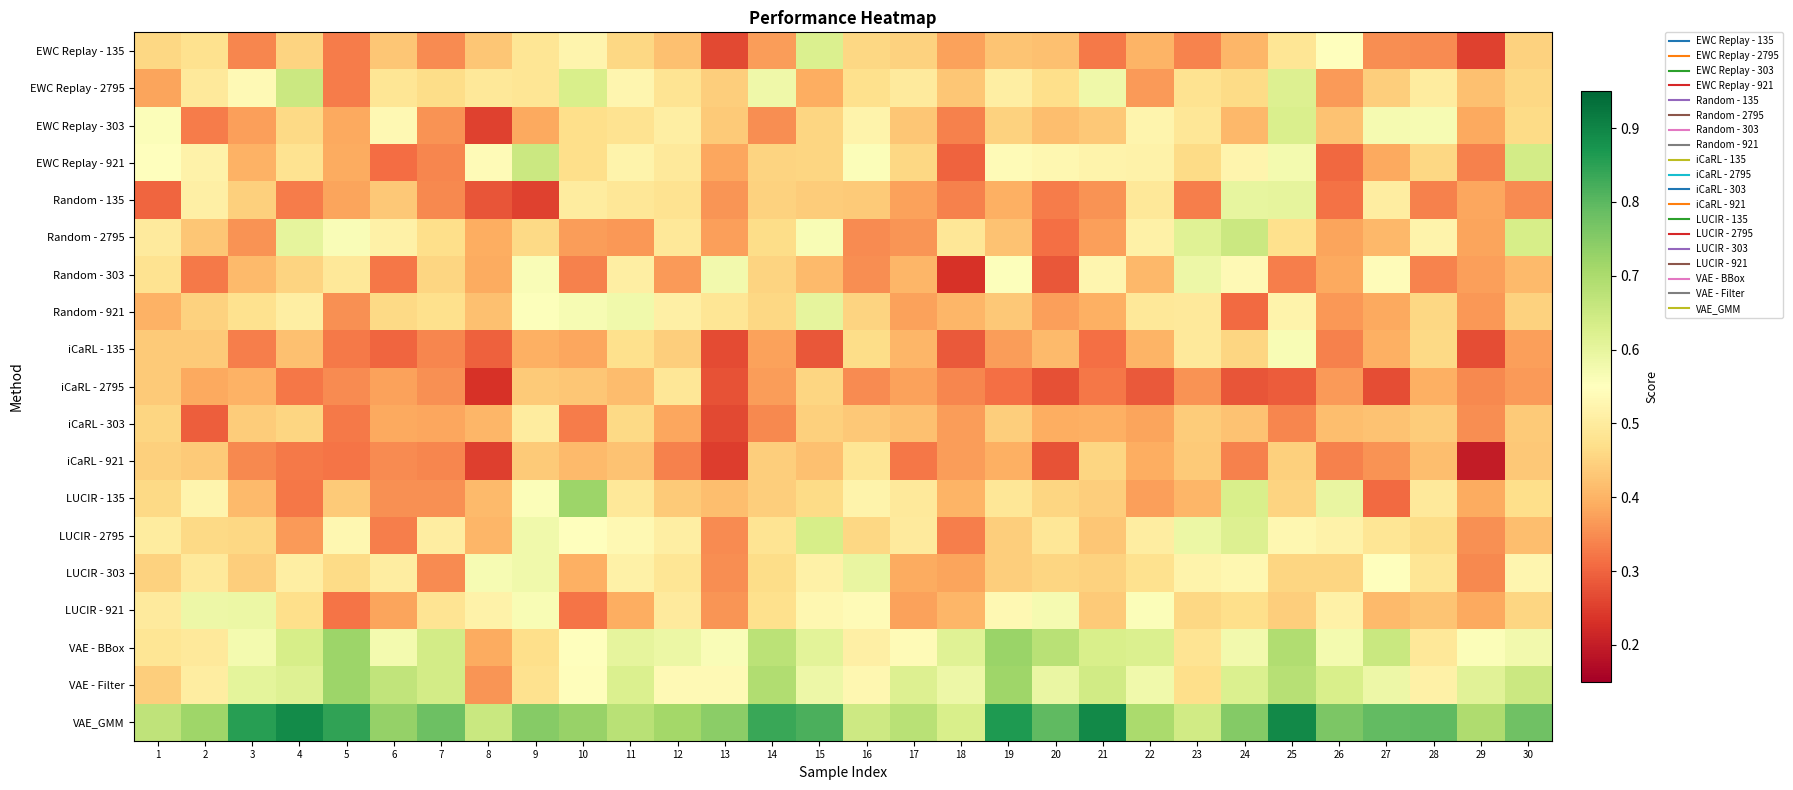

Reading left to right, what are all the values shown in this chart?

EWC Replay - 135: 1=0.5	2=0.5	3=0.3	4=0.5	5=0.3	6=0.4	7=0.3	8=0.4	9=0.5	10=0.5	11=0.5	12=0.4	13=0.3	14=0.4	15=0.6	16=0.5	17=0.4	18=0.4	19=0.4	20=0.4	21=0.3	22=0.4	23=0.3	24=0.4	25=0.5	26=0.5	27=0.4	28=0.3	29=0.3	30=0.4
EWC Replay - 2795: 1=0.4	2=0.5	3=0.5	4=0.7	5=0.3	6=0.5	7=0.5	8=0.5	9=0.5	10=0.6	11=0.5	12=0.5	13=0.4	14=0.6	15=0.4	16=0.5	17=0.5	18=0.4	19=0.5	20=0.5	21=0.6	22=0.4	23=0.5	24=0.5	25=0.6	26=0.4	27=0.4	28=0.5	29=0.4	30=0.5
EWC Replay - 303: 1=0.6	2=0.3	3=0.4	4=0.5	5=0.4	6=0.5	7=0.4	8=0.3	9=0.4	10=0.5	11=0.5	12=0.5	13=0.4	14=0.4	15=0.5	16=0.5	17=0.4	18=0.3	19=0.4	20=0.4	21=0.4	22=0.5	23=0.5	24=0.4	25=0.6	26=0.4	27=0.6	28=0.6	29=0.4	30=0.5
EWC Replay - 921: 1=0.6	2=0.5	3=0.4	4=0.5	5=0.4	6=0.3	7=0.3	8=0.5	9=0.7	10=0.5	11=0.5	12=0.5	13=0.4	14=0.5	15=0.5	16=0.6	17=0.5	18=0.3	19=0.5	20=0.5	21=0.5	22=0.5	23=0.5	24=0.5	25=0.6	26=0.3	27=0.4	28=0.5	29=0.3	30=0.6
Random - 135: 1=0.3	2=0.5	3=0.4	4=0.3	5=0.4	6=0.4	7=0.3	8=0.3	9=0.3	10=0.5	11=0.5	12=0.5	13=0.4	14=0.4	15=0.4	16=0.4	17=0.4	18=0.3	19=0.4	20=0.3	21=0.4	22=0.5	23=0.3	24=0.6	25=0.6	26=0.3	27=0.5	28=0.3	29=0.4	30=0.3
Random - 2795: 1=0.5	2=0.4	3=0.4	4=0.6	5=0.6	6=0.5	7=0.5	8=0.4	9=0.5	10=0.4	11=0.4	12=0.5	13=0.4	14=0.5	15=0.6	16=0.3	17=0.4	18=0.5	19=0.4	20=0.3	21=0.4	22=0.5	23=0.6	24=0.7	25=0.5	26=0.4	27=0.4	28=0.5	29=0.4	30=0.6
Random - 303: 1=0.5	2=0.3	3=0.4	4=0.5	5=0.5	6=0.3	7=0.5	8=0.4	9=0.6	10=0.3	11=0.5	12=0.4	13=0.6	14=0.5	15=0.4	16=0.4	17=0.4	18=0.2	19=0.6	20=0.3	21=0.5	22=0.4	23=0.6	24=0.5	25=0.3	26=0.4	27=0.5	28=0.3	29=0.4	30=0.4
Random - 921: 1=0.4	2=0.4	3=0.5	4=0.5	5=0.4	6=0.5	7=0.5	8=0.4	9=0.6	10=0.6	11=0.6	12=0.5	13=0.5	14=0.5	15=0.6	16=0.5	17=0.4	18=0.4	19=0.4	20=0.4	21=0.4	22=0.5	23=0.5	24=0.3	25=0.5	26=0.4	27=0.4	28=0.5	29=0.4	30=0.4
iCaRL - 135: 1=0.4	2=0.4	3=0.3	4=0.4	5=0.3	6=0.3	7=0.3	8=0.3	9=0.4	10=0.4	11=0.5	12=0.4	13=0.3	14=0.4	15=0.3	16=0.5	17=0.4	18=0.3	19=0.4	20=0.4	21=0.3	22=0.4	23=0.5	24=0.5	25=0.6	26=0.3	27=0.4	28=0.5	29=0.3	30=0.4
iCaRL - 2795: 1=0.4	2=0.4	3=0.4	4=0.3	5=0.3	6=0.4	7=0.4	8=0.2	9=0.4	10=0.4	11=0.4	12=0.5	13=0.3	14=0.4	15=0.5	16=0.3	17=0.4	18=0.3	19=0.3	20=0.3	21=0.3	22=0.3	23=0.4	24=0.3	25=0.3	26=0.4	27=0.3	28=0.4	29=0.3	30=0.4
iCaRL - 303: 1=0.5	2=0.3	3=0.4	4=0.5	5=0.3	6=0.4	7=0.4	8=0.4	9=0.5	10=0.3	11=0.5	12=0.4	13=0.3	14=0.3	15=0.4	16=0.4	17=0.4	18=0.4	19=0.4	20=0.4	21=0.4	22=0.4	23=0.4	24=0.4	25=0.3	26=0.4	27=0.4	28=0.4	29=0.4	30=0.4
iCaRL - 921: 1=0.4	2=0.4	3=0.3	4=0.3	5=0.3	6=0.3	7=0.3	8=0.3	9=0.4	10=0.4	11=0.4	12=0.3	13=0.2	14=0.4	15=0.4	16=0.5	17=0.3	18=0.4	19=0.4	20=0.3	21=0.5	22=0.4	23=0.4	24=0.3	25=0.4	26=0.3	27=0.4	28=0.4	29=0.2	30=0.4
LUCIR - 135: 1=0.5	2=0.5	3=0.4	4=0.3	5=0.4	6=0.4	7=0.4	8=0.4	9=0.6	10=0.7	11=0.5	12=0.4	13=0.4	14=0.4	15=0.5	16=0.5	17=0.5	18=0.4	19=0.5	20=0.5	21=0.4	22=0.4	23=0.4	24=0.6	25=0.5	26=0.6	27=0.3	28=0.5	29=0.4	30=0.5
LUCIR - 2795: 1=0.5	2=0.5	3=0.5	4=0.4	5=0.5	6=0.3	7=0.5	8=0.4	9=0.6	10=0.6	11=0.5	12=0.5	13=0.3	14=0.5	15=0.6	16=0.5	17=0.5	18=0.3	19=0.4	20=0.5	21=0.4	22=0.5	23=0.6	24=0.6	25=0.5	26=0.5	27=0.5	28=0.5	29=0.4	30=0.4
LUCIR - 303: 1=0.4	2=0.5	3=0.4	4=0.5	5=0.5	6=0.5	7=0.3	8=0.6	9=0.6	10=0.4	11=0.5	12=0.5	13=0.4	14=0.5	15=0.5	16=0.6	17=0.4	18=0.4	19=0.4	20=0.5	21=0.4	22=0.5	23=0.5	24=0.5	25=0.5	26=0.5	27=0.6	28=0.5	29=0.3	30=0.5
LUCIR - 921: 1=0.5	2=0.6	3=0.6	4=0.5	5=0.3	6=0.4	7=0.5	8=0.5	9=0.6	10=0.3	11=0.4	12=0.5	13=0.4	14=0.5	15=0.5	16=0.5	17=0.4	18=0.4	19=0.5	20=0.6	21=0.4	22=0.6	23=0.5	24=0.5	25=0.4	26=0.5	27=0.4	28=0.4	29=0.4	30=0.5
VAE - BBox: 1=0.5	2=0.5	3=0.6	4=0.6	5=0.7	6=0.6	7=0.6	8=0.4	9=0.5	10=0.5	11=0.6	12=0.6	13=0.6	14=0.7	15=0.6	16=0.5	17=0.5	18=0.6	19=0.7	20=0.7	21=0.6	22=0.6	23=0.5	24=0.6	25=0.7	26=0.6	27=0.7	28=0.5	29=0.6	30=0.6
VAE - Filter: 1=0.4	2=0.5	3=0.6	4=0.6	5=0.7	6=0.7	7=0.6	8=0.4	9=0.5	10=0.5	11=0.6	12=0.5	13=0.5	14=0.7	15=0.6	16=0.5	17=0.6	18=0.6	19=0.7	20=0.6	21=0.6	22=0.6	23=0.5	24=0.6	25=0.7	26=0.6	27=0.6	28=0.5	29=0.6	30=0.7
VAE_GMM: 1=0.7	2=0.7	3=0.9	4=0.9	5=0.8	6=0.7	7=0.8	8=0.7	9=0.7	10=0.7	11=0.7	12=0.7	13=0.7	14=0.8	15=0.8	16=0.6	17=0.7	18=0.6	19=0.9	20=0.8	21=0.9	22=0.7	23=0.6	24=0.8	25=0.9	26=0.8	27=0.8	28=0.8	29=0.7	30=0.8